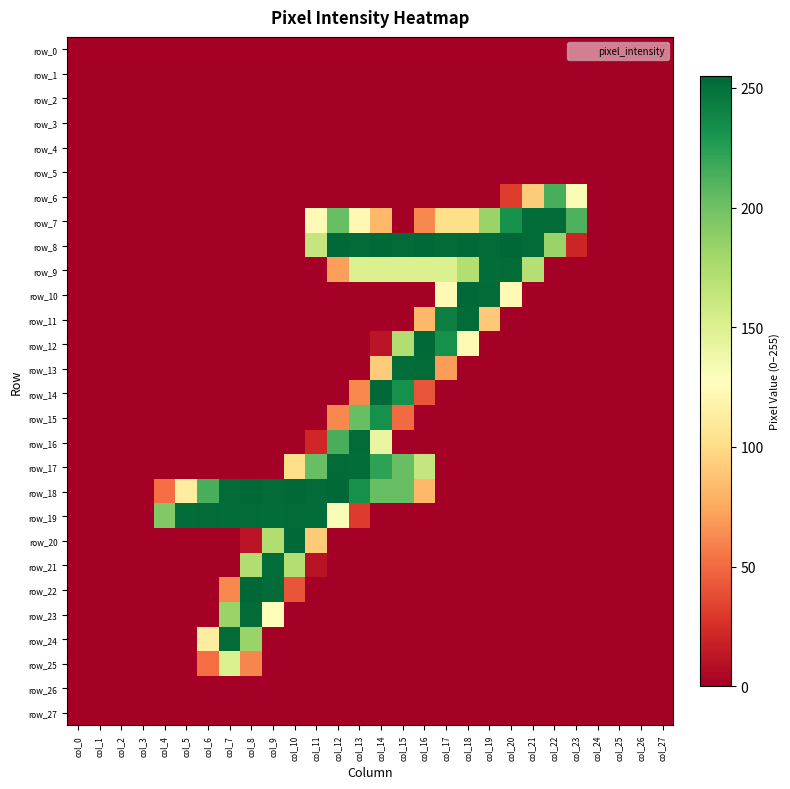

At how many categories does at least one series exceed 62?

20